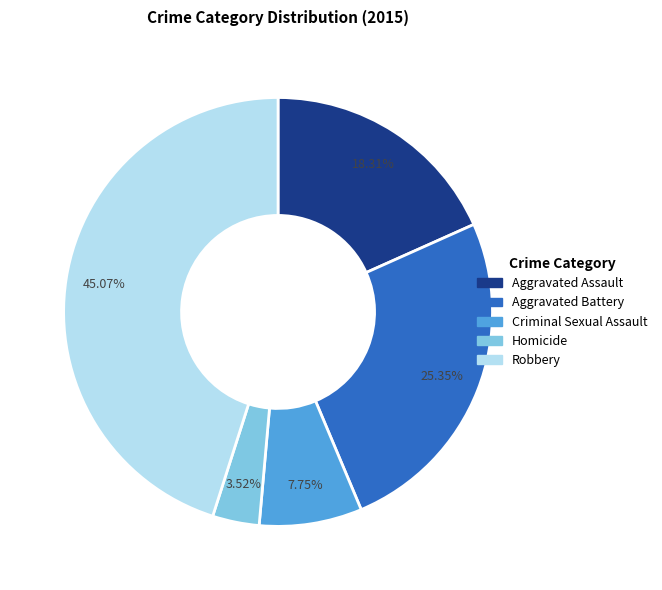

True or false: Robbery accounts for 45% of the total.

True